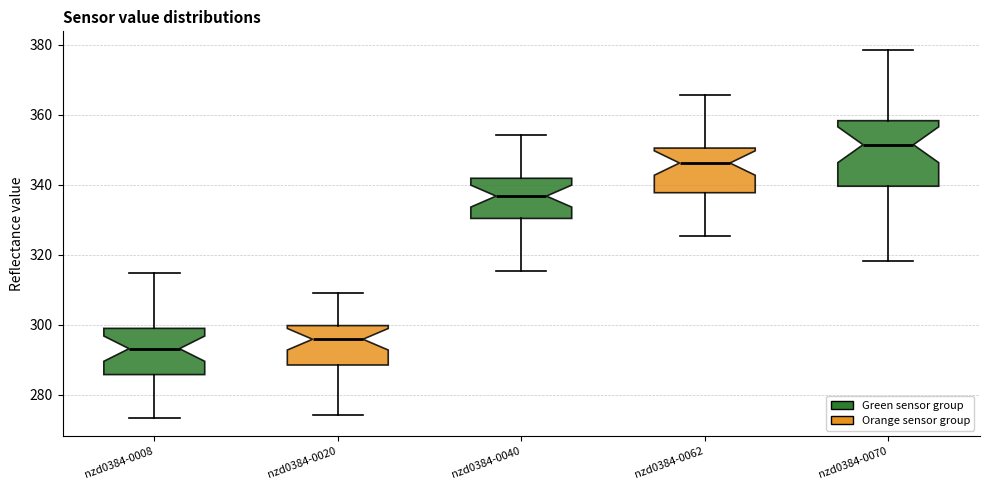

Where does the lower whisker of the box for nzd0384-0062 end on the y-axis? The values are not printed on the chart, so give them approximately, as read against the axis.

326